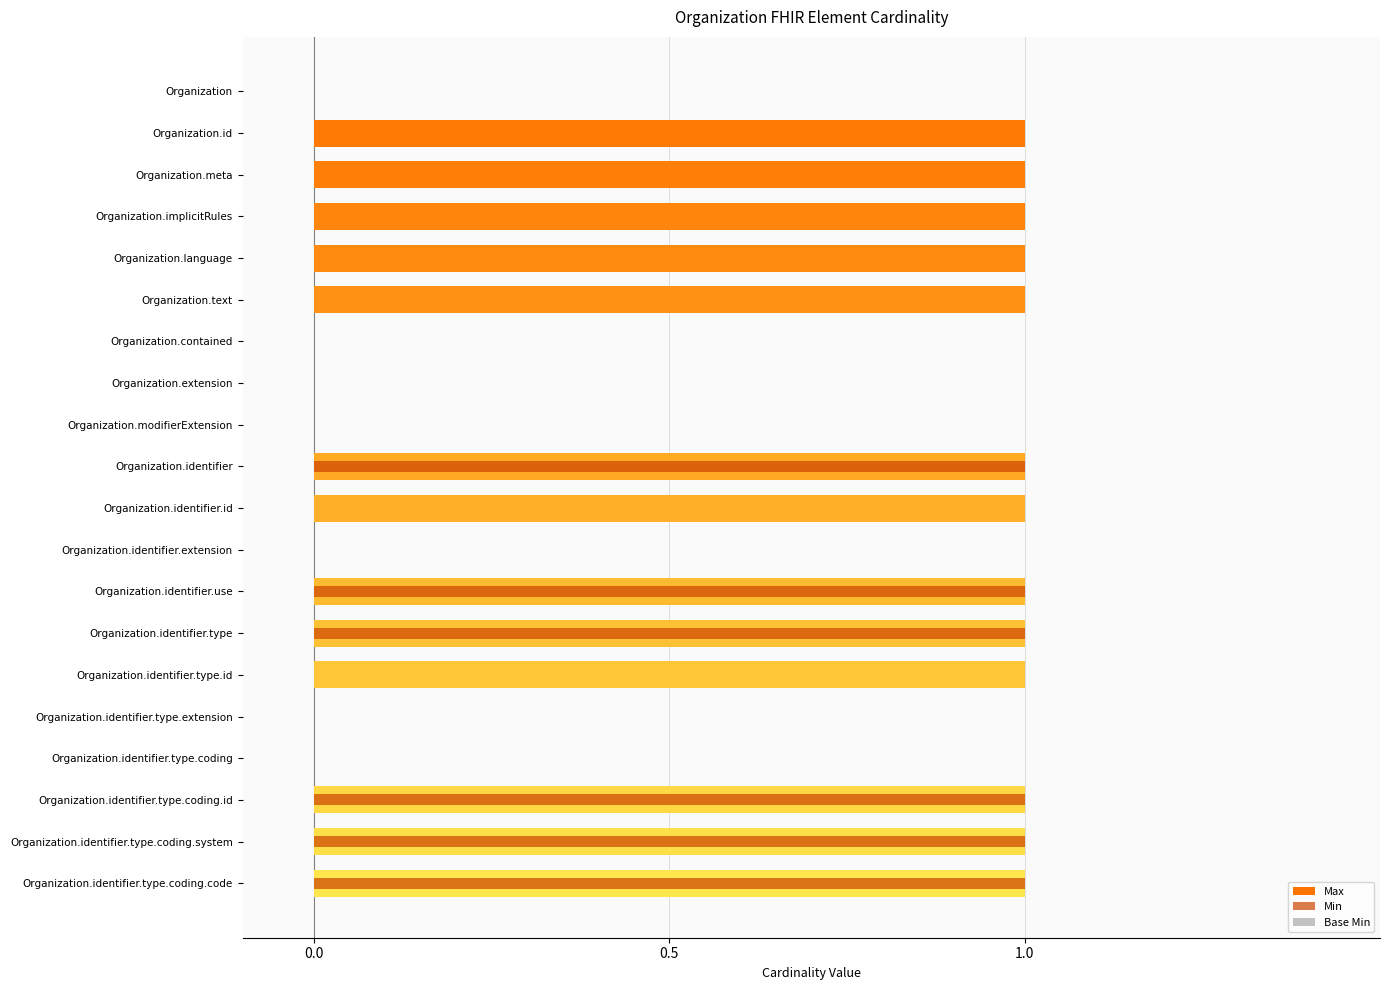

What is the total value across all series at 17?

2.2